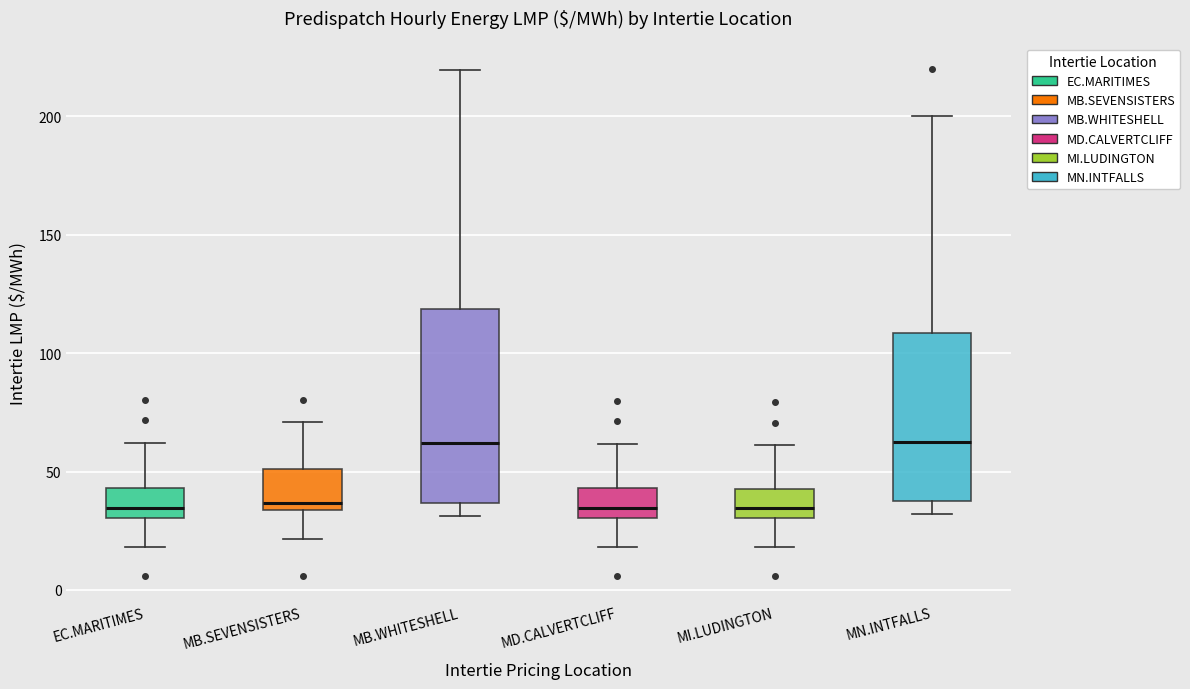

Where does the median line of the box for MD.CALVERTCLIFF sit on the y-axis? The values are not printed on the chart, so give them approximately, as read against the axis.

35